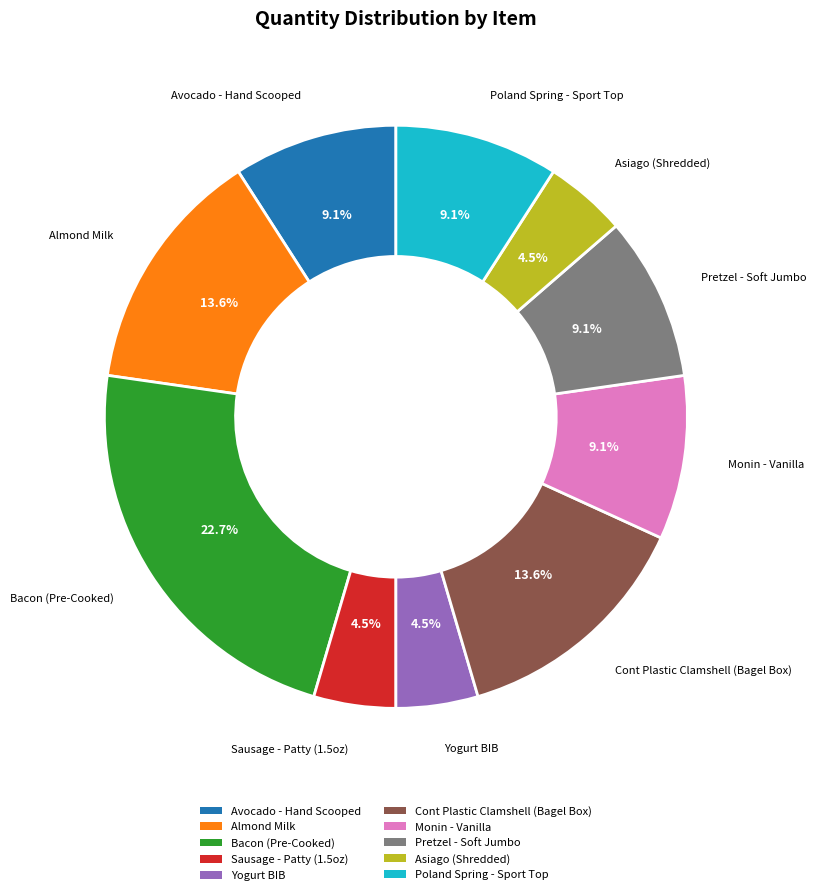

Which slice is the largest?

Bacon (Pre-Cooked)